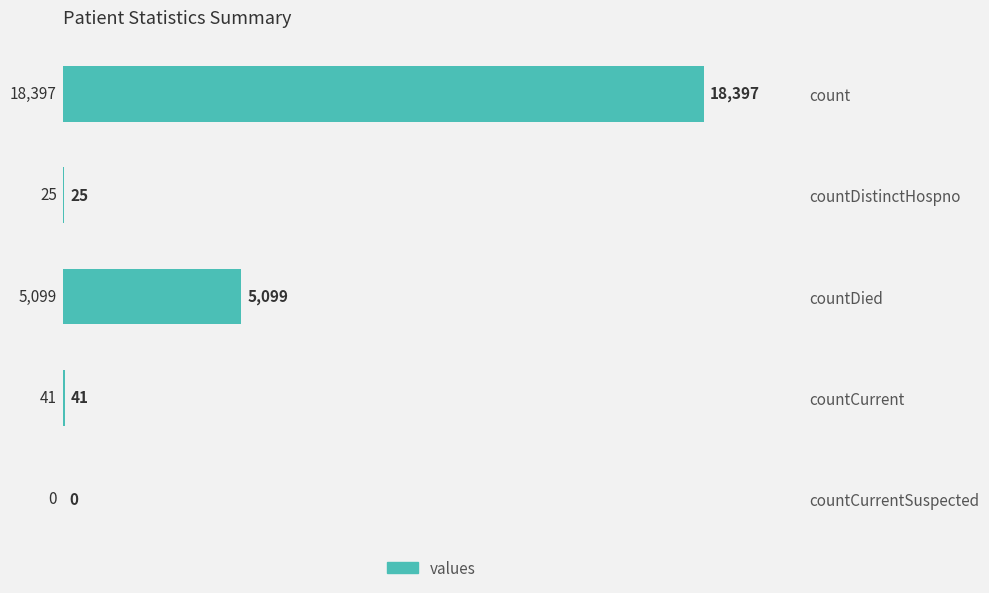

Where is the data nearest to the value 9198?

countDied